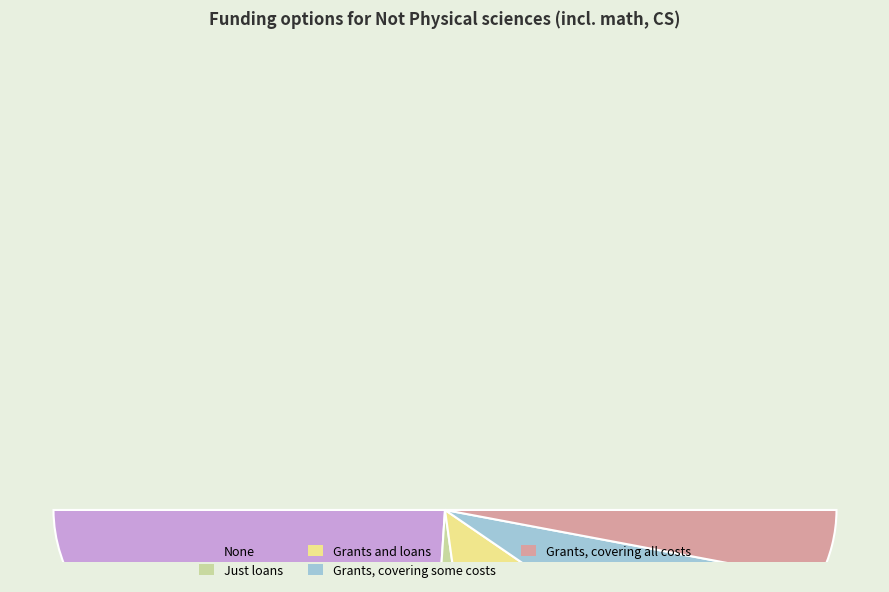

What percentage do Grants, covering some costs and Grants, covering all costs together represent?

27.1%